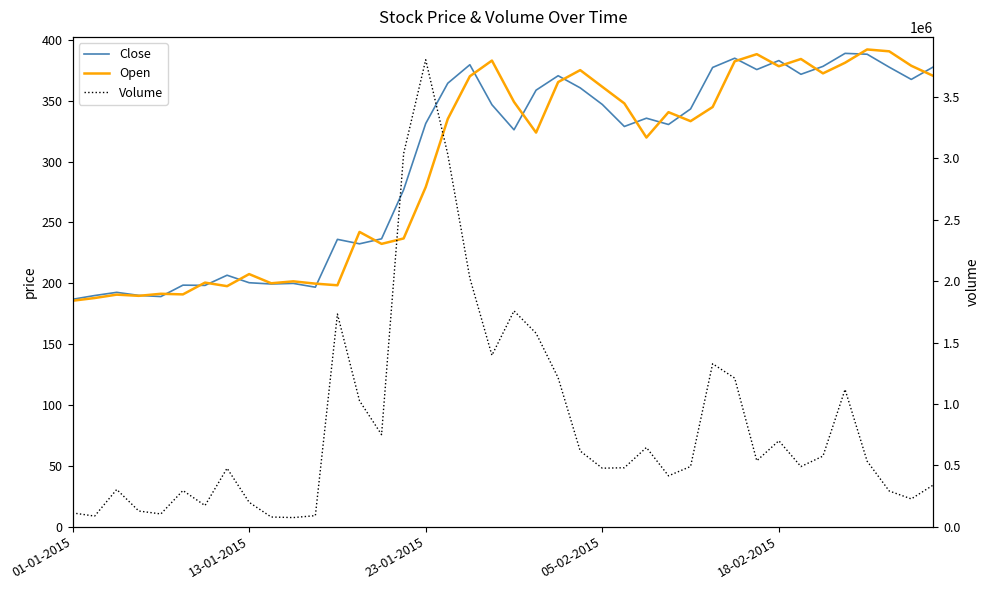

What is the maximum value shown in the chart?

3803536.0